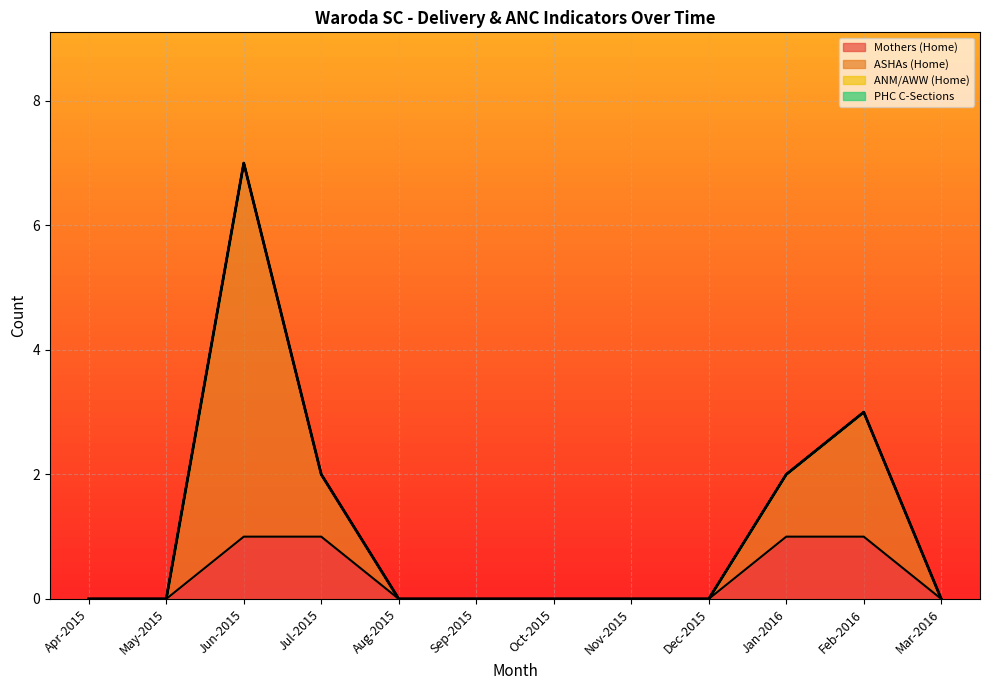

Does the chart display data point markers on the line(s)?

No